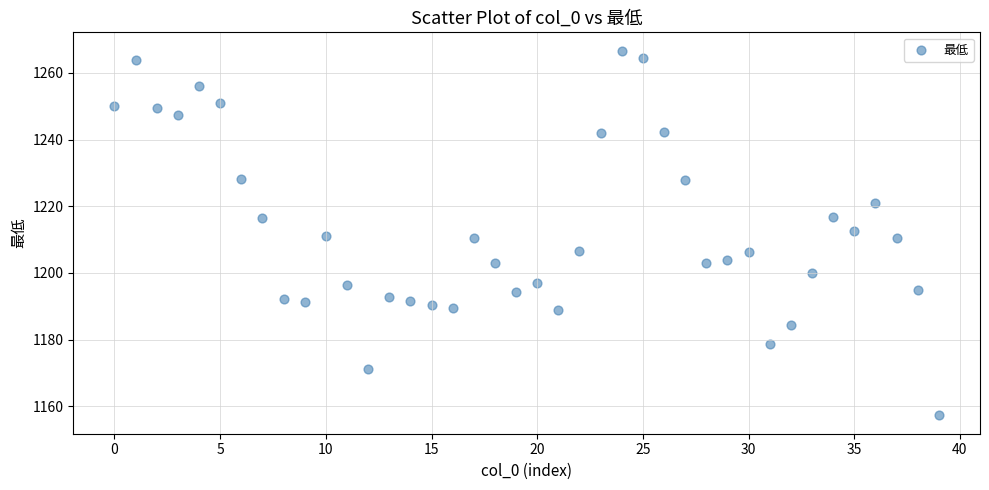

What is the range of Y values (max minus min)?

109.5